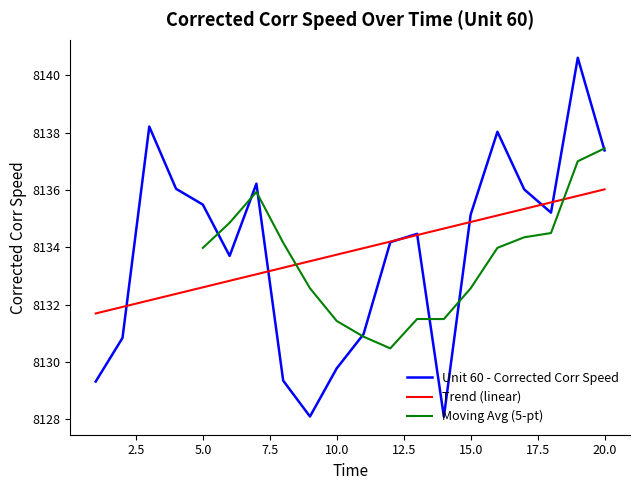

At which category does the data reach its first local peak?

3